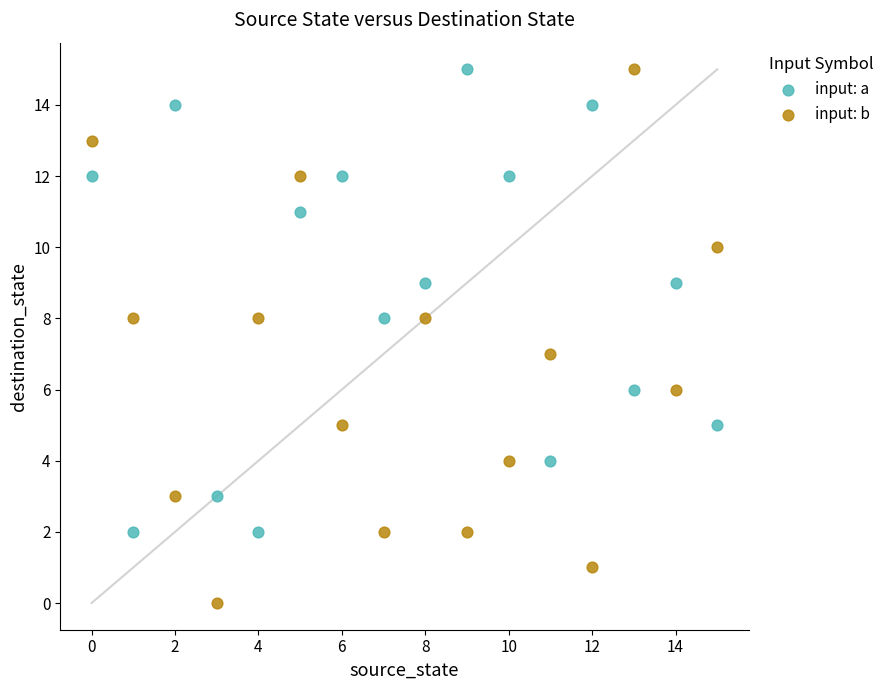

Which series has the largest Y range (max minus min)?

input: b